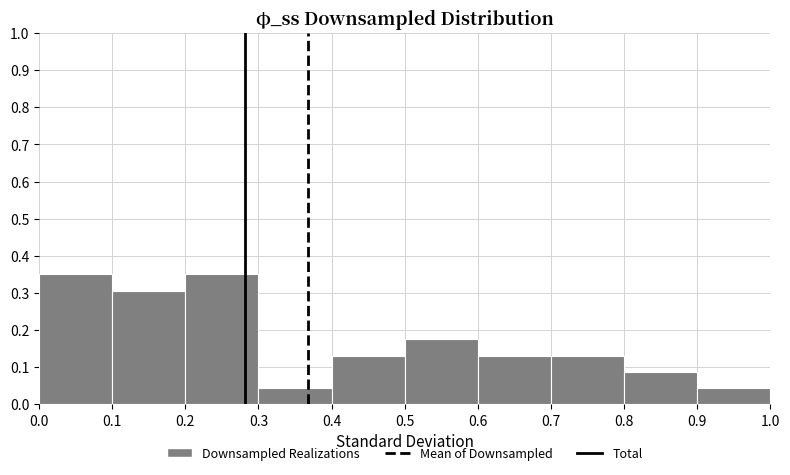

What is the height of the bar covering 0.8 to 0.9 on the x-axis? The values are not printed on the chart, so give them approximately, as read against the axis.

0.09